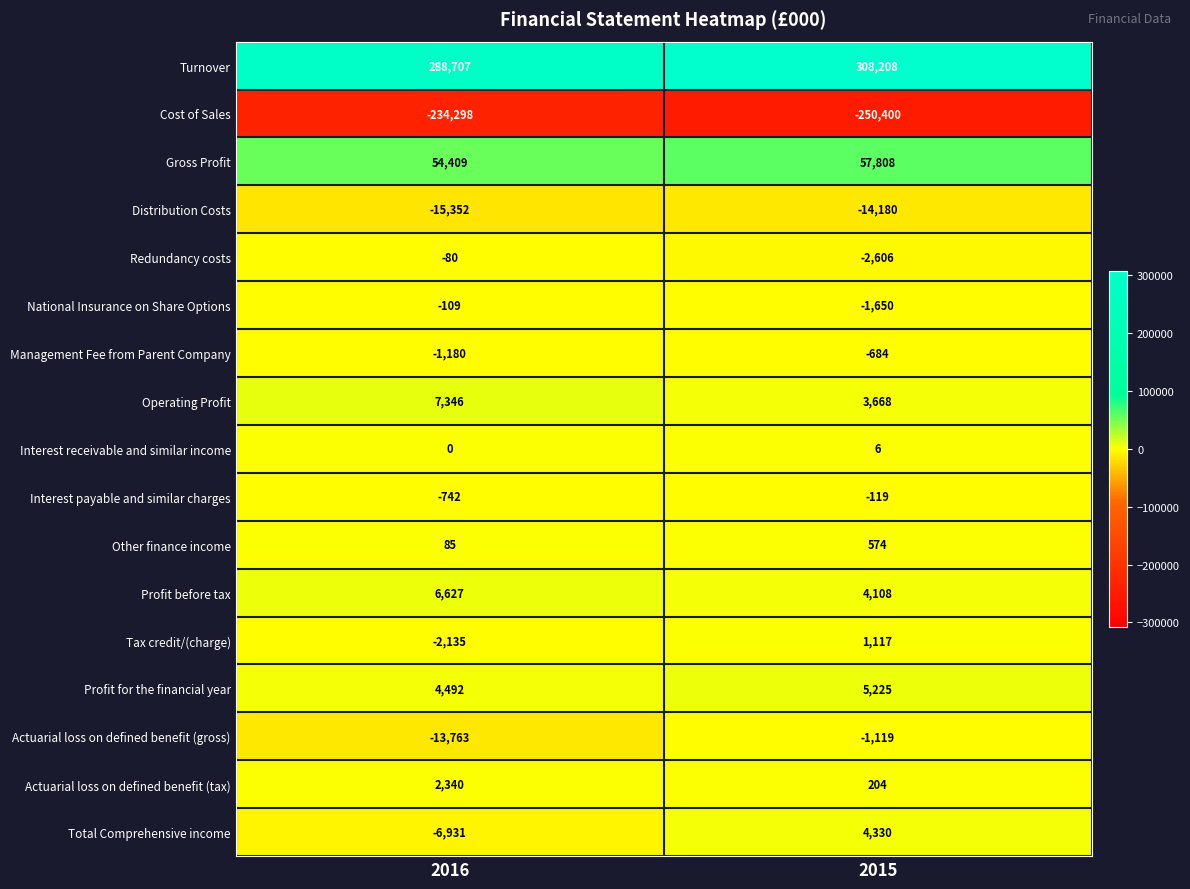

What is the difference between the maximum and minimum values in the Interest receivable and similar income series?

6